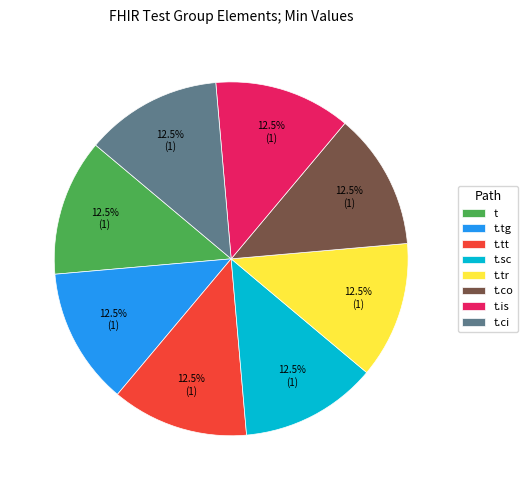

Does t.sc account for over 50% of the chart?

No